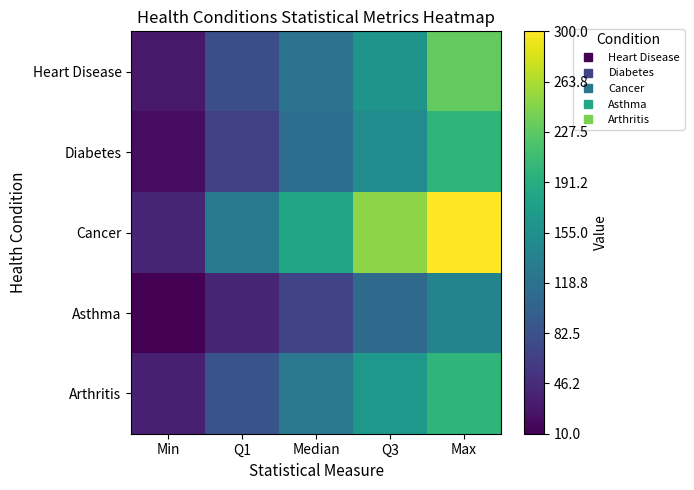

Reading left to right, transcribe all the data shown in this chart.

Heart Disease: Min=30	Q1=80	Median=120	Q3=160	Max=230
Diabetes: Min=20	Q1=65	Median=115	Q3=150	Max=200
Cancer: Min=40	Q1=130	Median=180	Q3=250	Max=300
Asthma: Min=10	Q1=40	Median=70	Q3=110	Max=140
Arthritis: Min=35	Q1=85	Median=125	Q3=165	Max=200